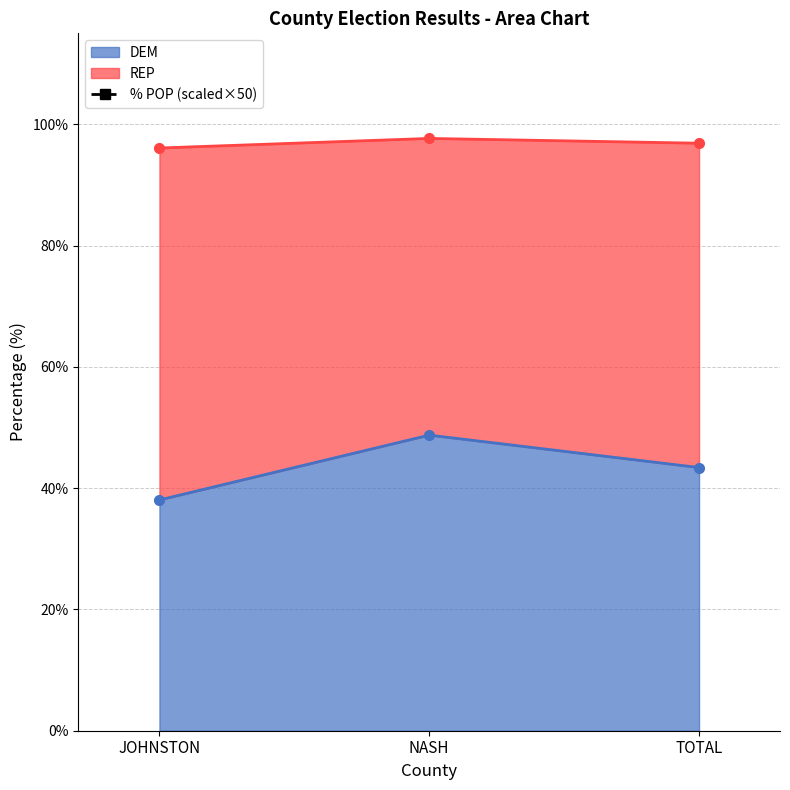

What is the smallest value displayed?

2499.7